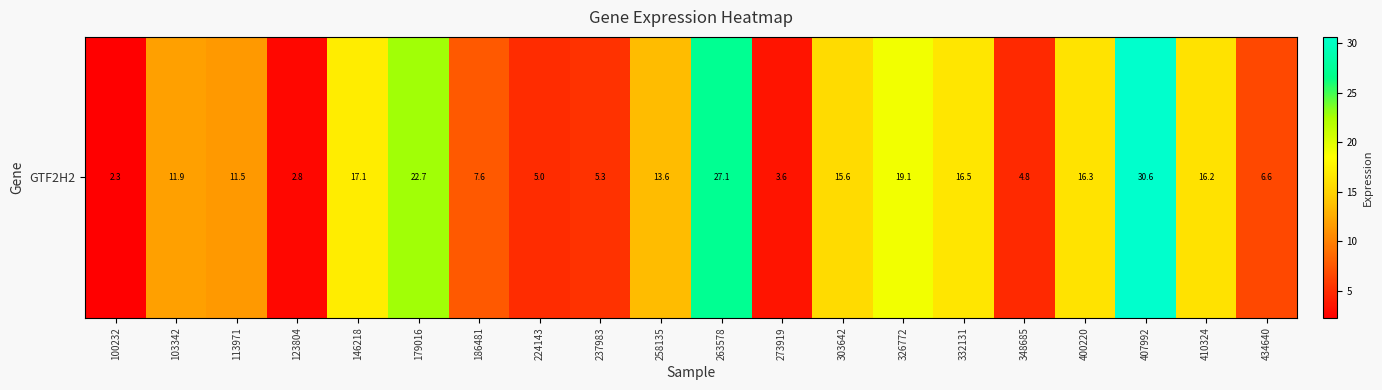

What is the ratio of the value at 407992 to the value at 348685?

6.4